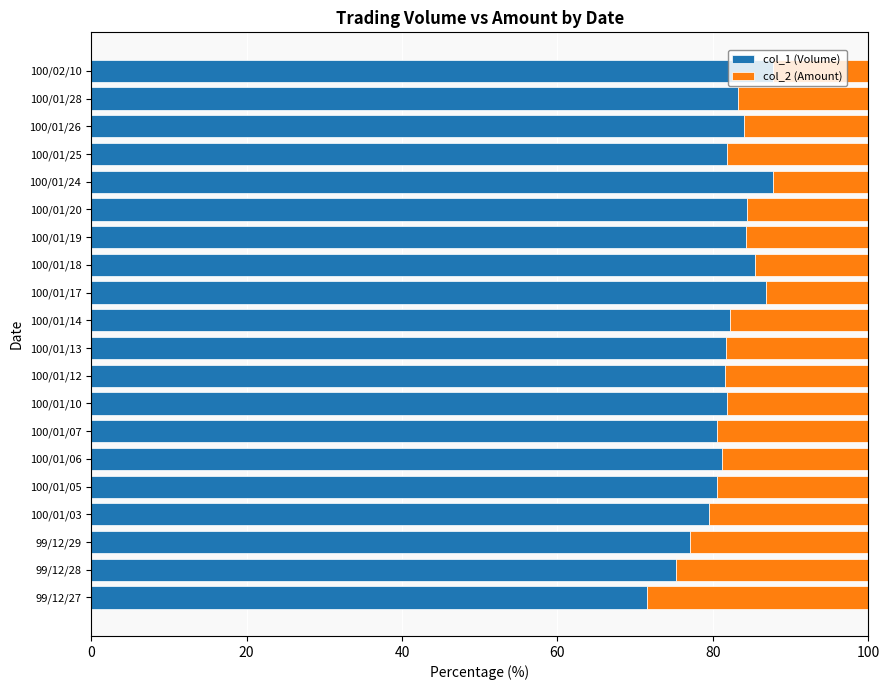

What is the difference between the maximum and minimum values in the col_1 (Volume) series?

16.2